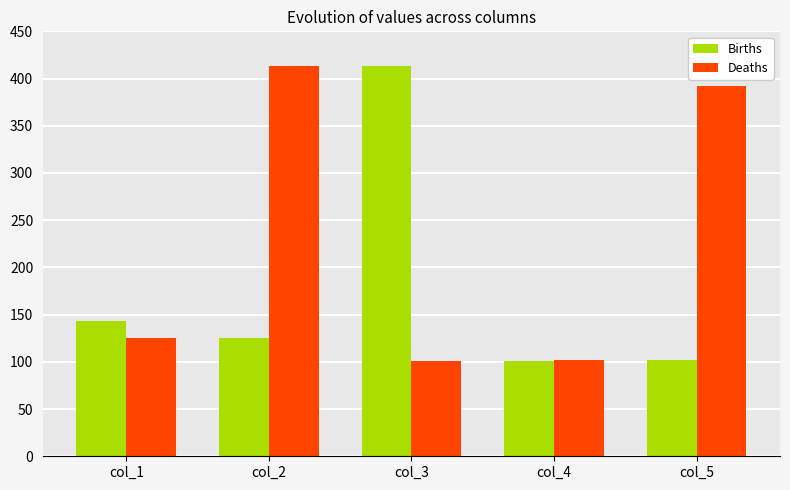

Are the bars horizontal?

No